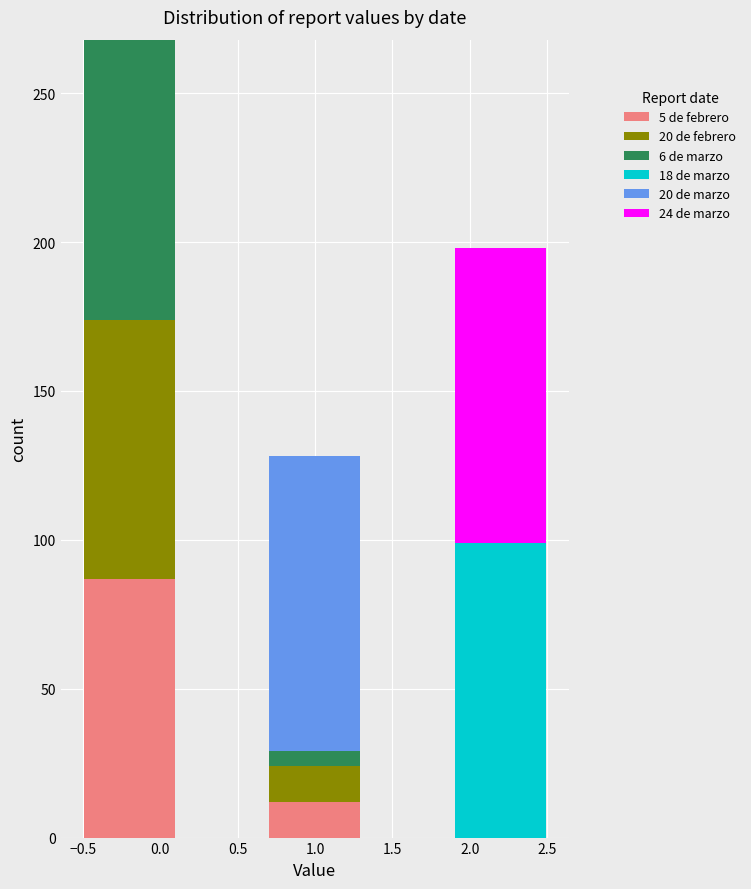

Which range on the x-axis has the tallest stacked bar (by total height)?

-0.5 to 0.1